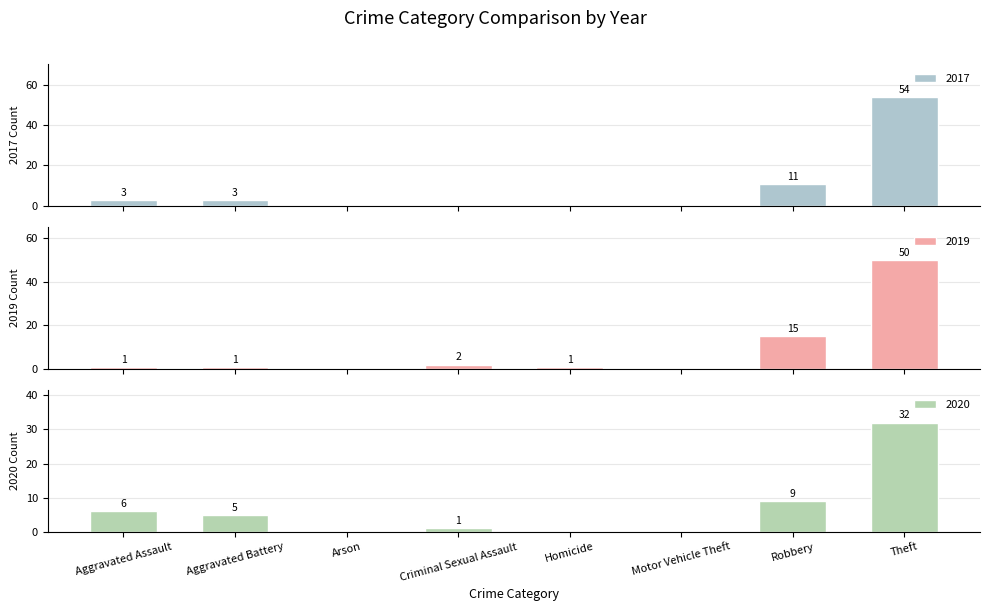

Which series has the largest range (max minus min)?

2017